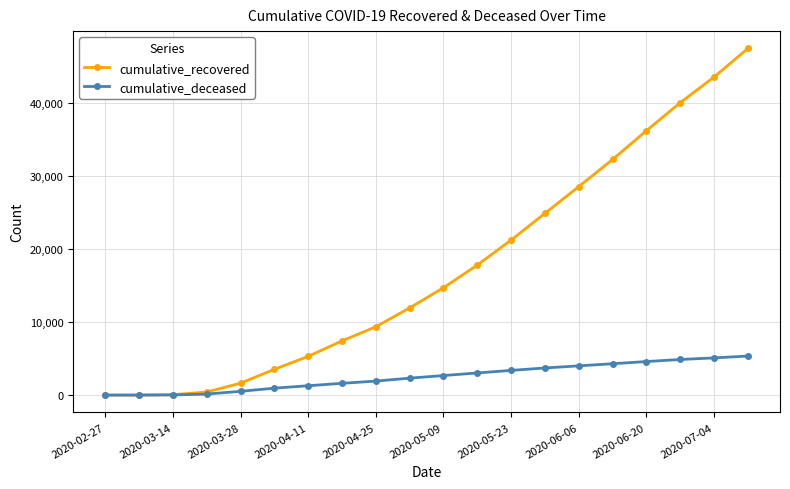

At how many categories does at least one series exceed 12955?

10